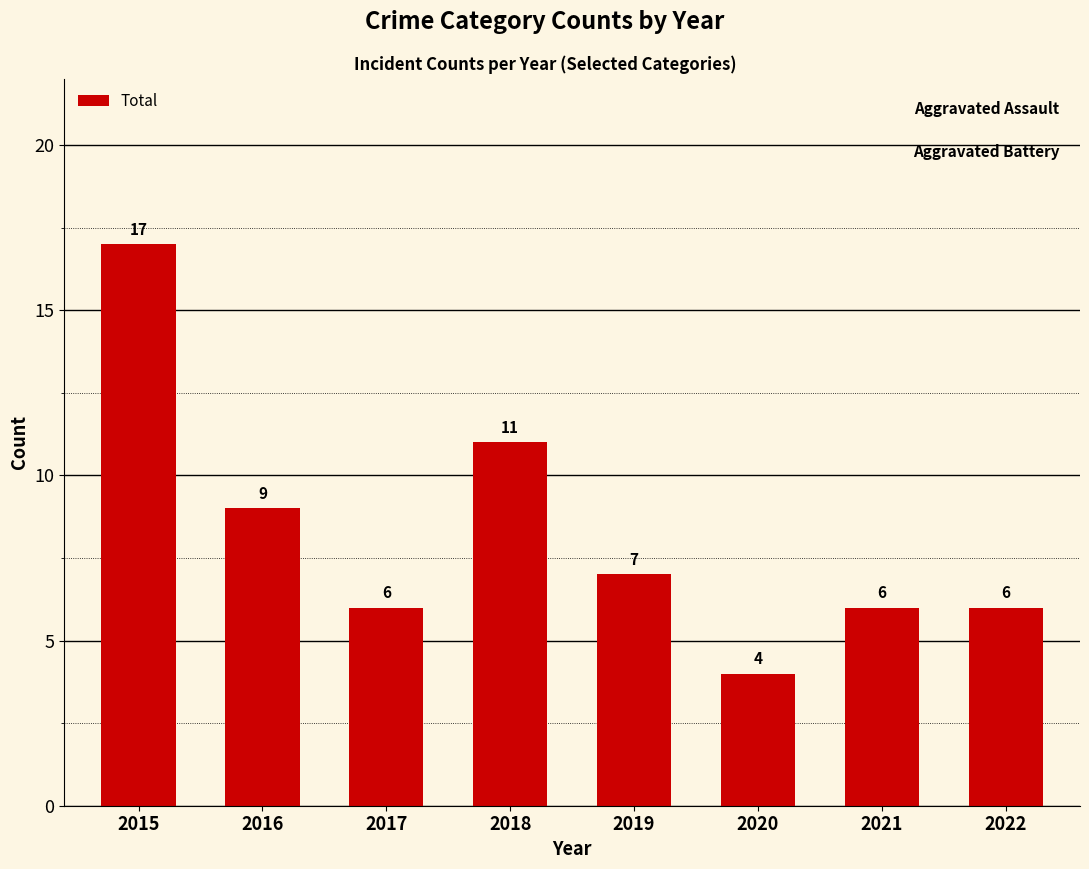

What is the difference between the maximum and minimum values?

13